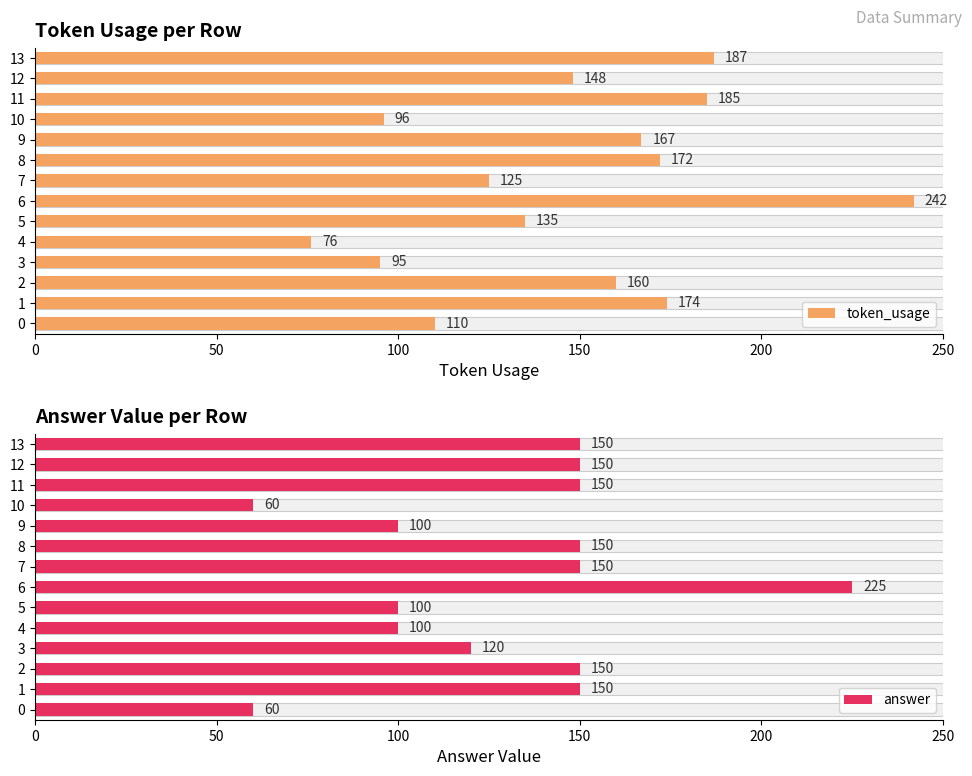

What is the value of the token_usage bar at the 12th from the left?

185